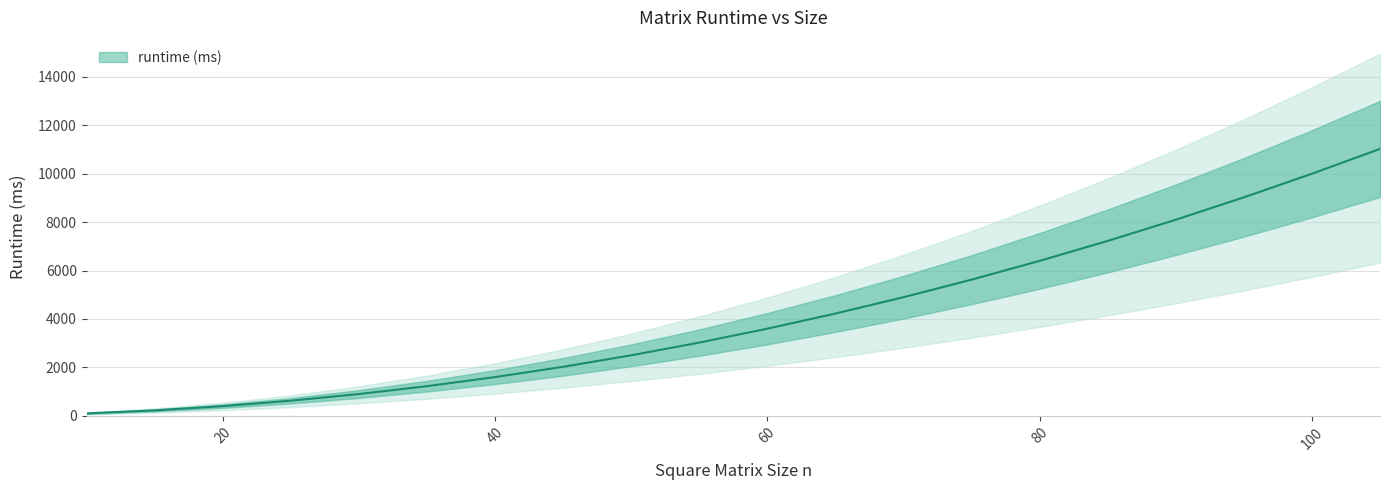

What is the maximum value shown in the chart?

11025